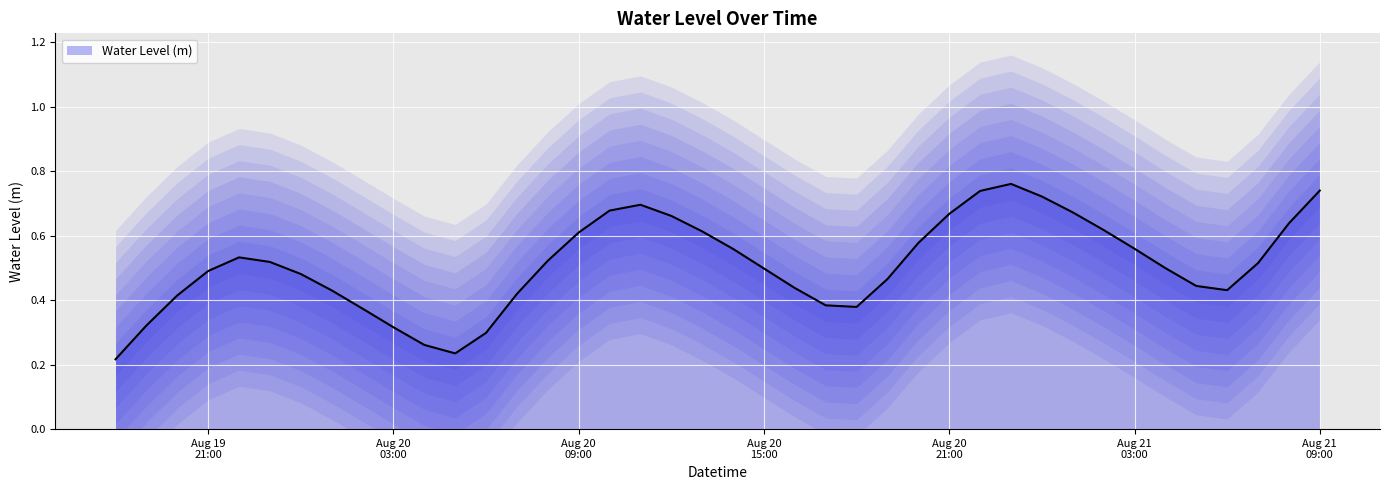

What position from the right is 2024-08-20 20:00:00?

14